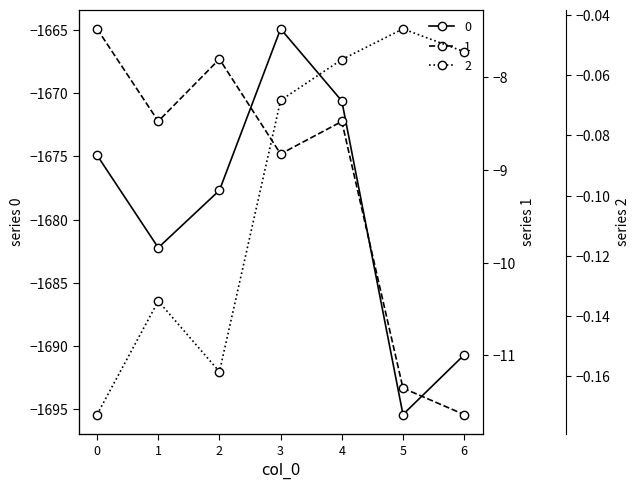

At how many categories does at least one series exceed -1232?

7